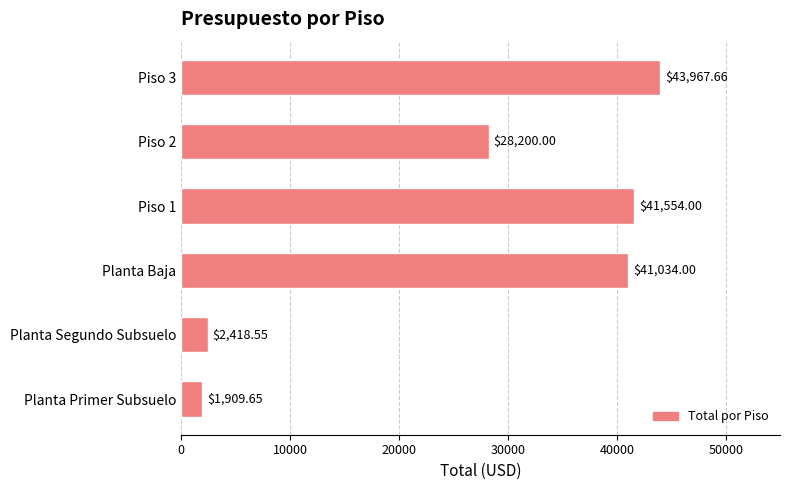

What is the average value?

26514.0